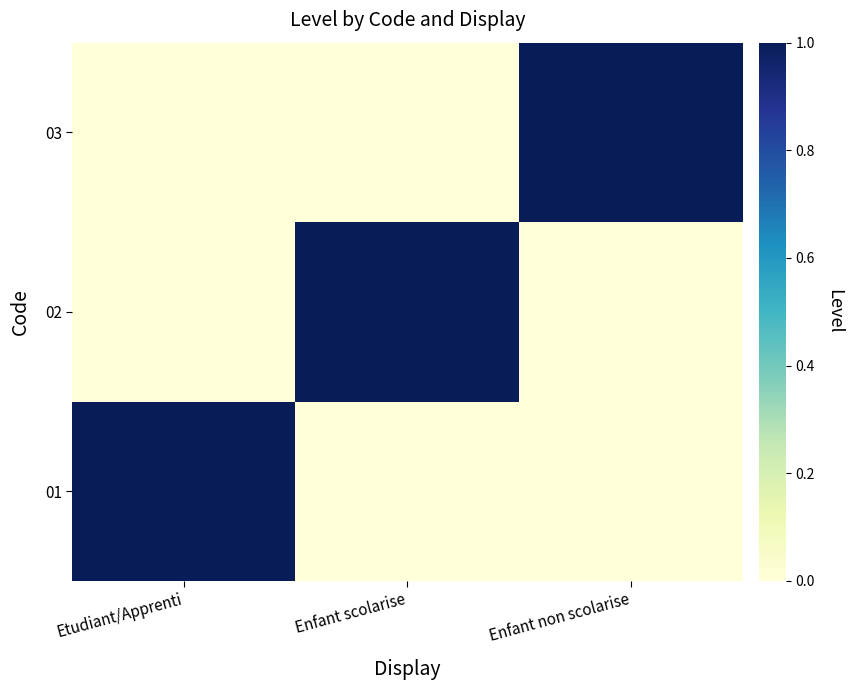

Which has a higher value, Etudiant/Apprenti or Enfant scolarise?

Etudiant/Apprenti